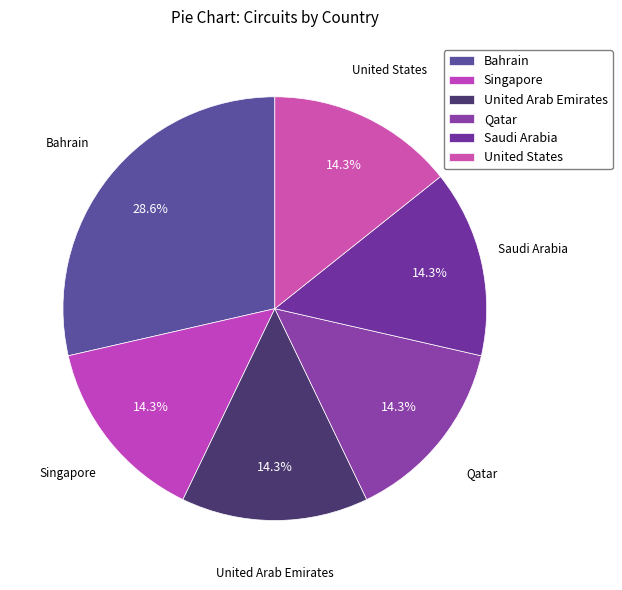

To the nearest percent, what is the average slice percentage?

17%